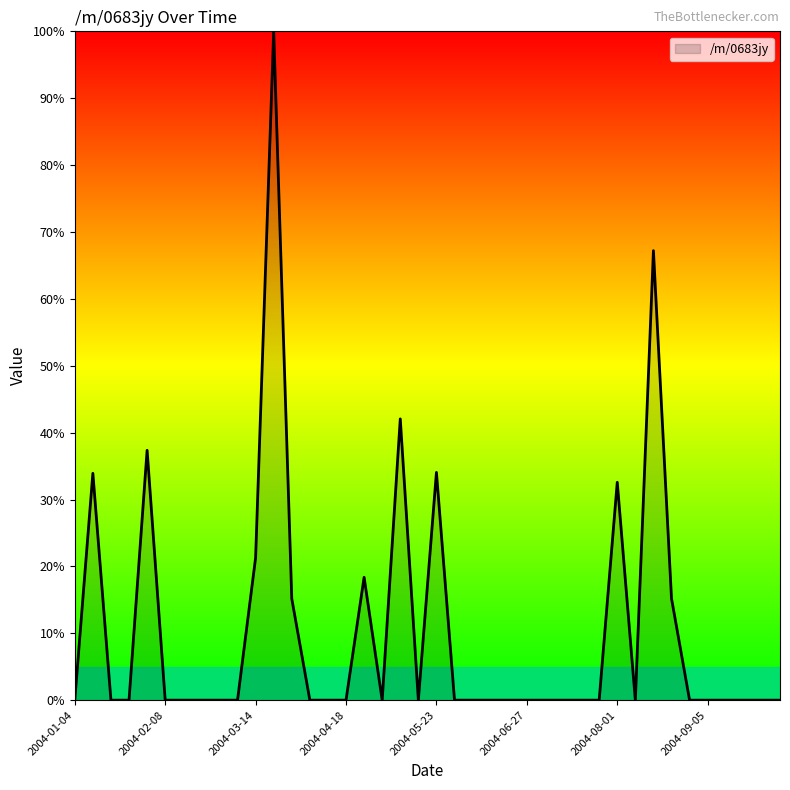

What is the greatest value displayed?

100.0